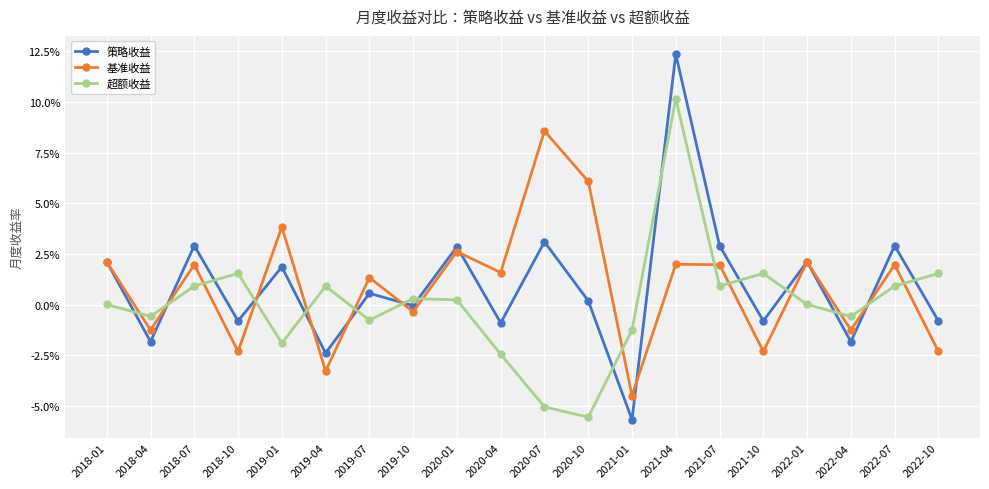

What are all the series names shown in the legend?

策略收益, 基准收益, 超额收益